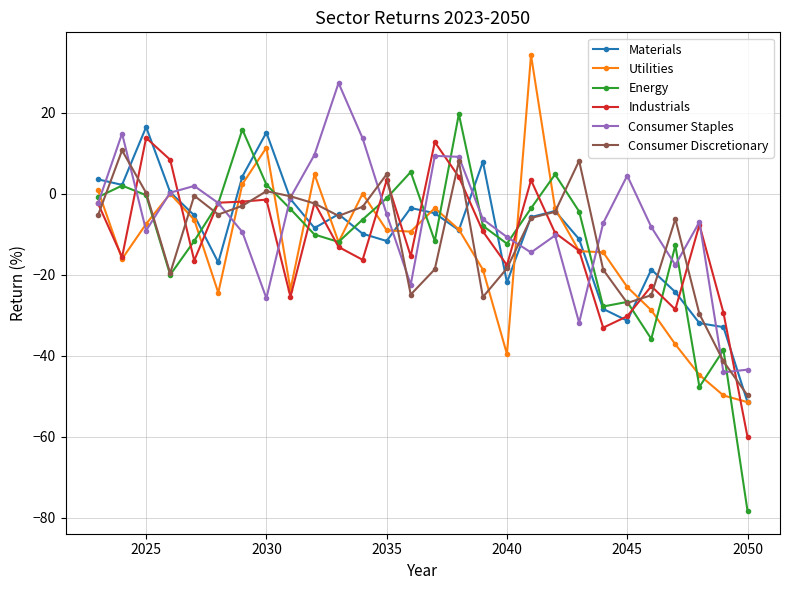

What is the lowest value of the Consumer Staples series?

-44.1